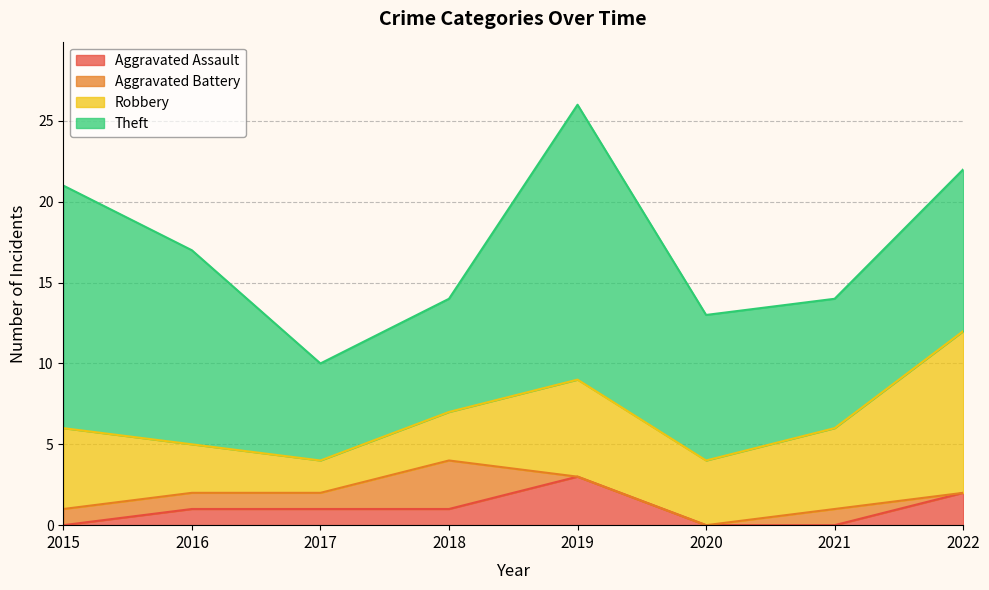

At which category is the sum across all series the highest?

2019